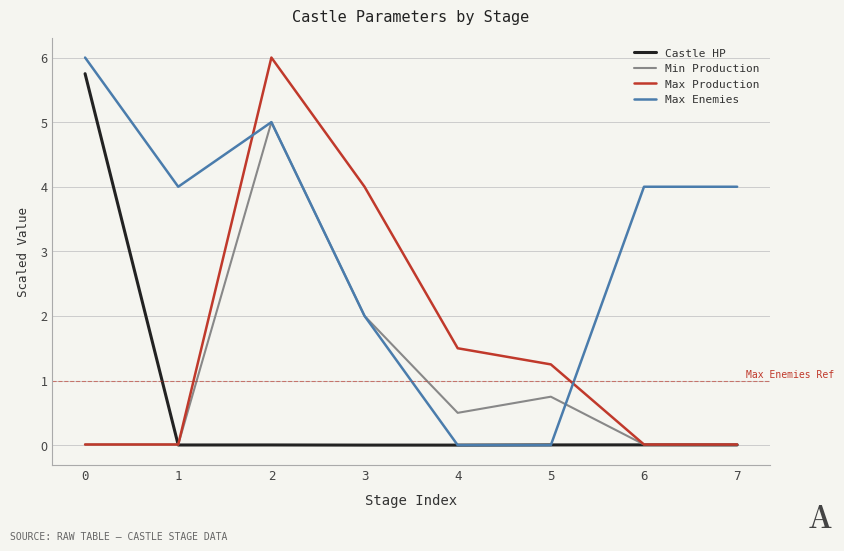

At how many categories does at least one series exceed 3?

6